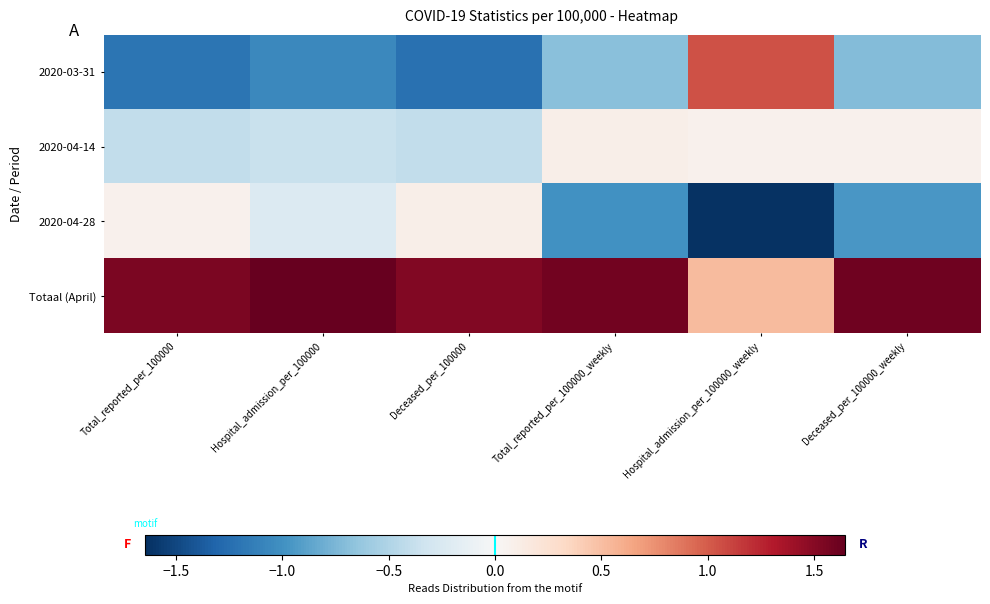

At which category does the chart reach its minimum across all series?

Hospital_admission_per_100000_weekly